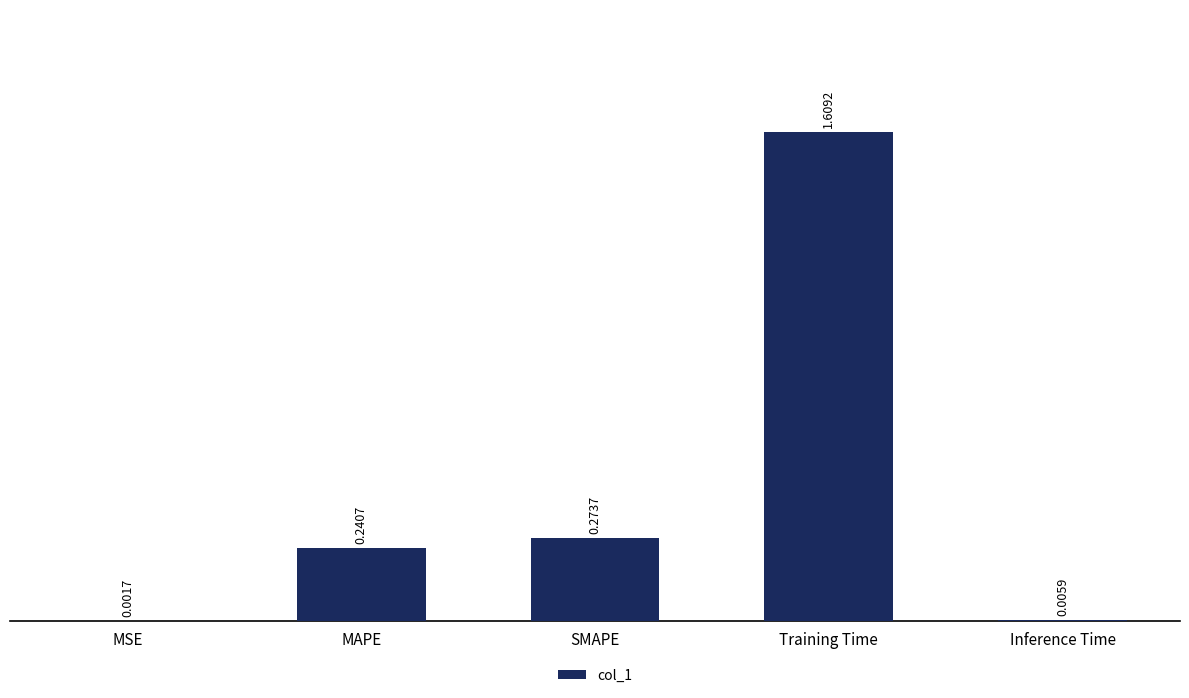

What is the sum of the values at SMAPE and MAPE?

0.5